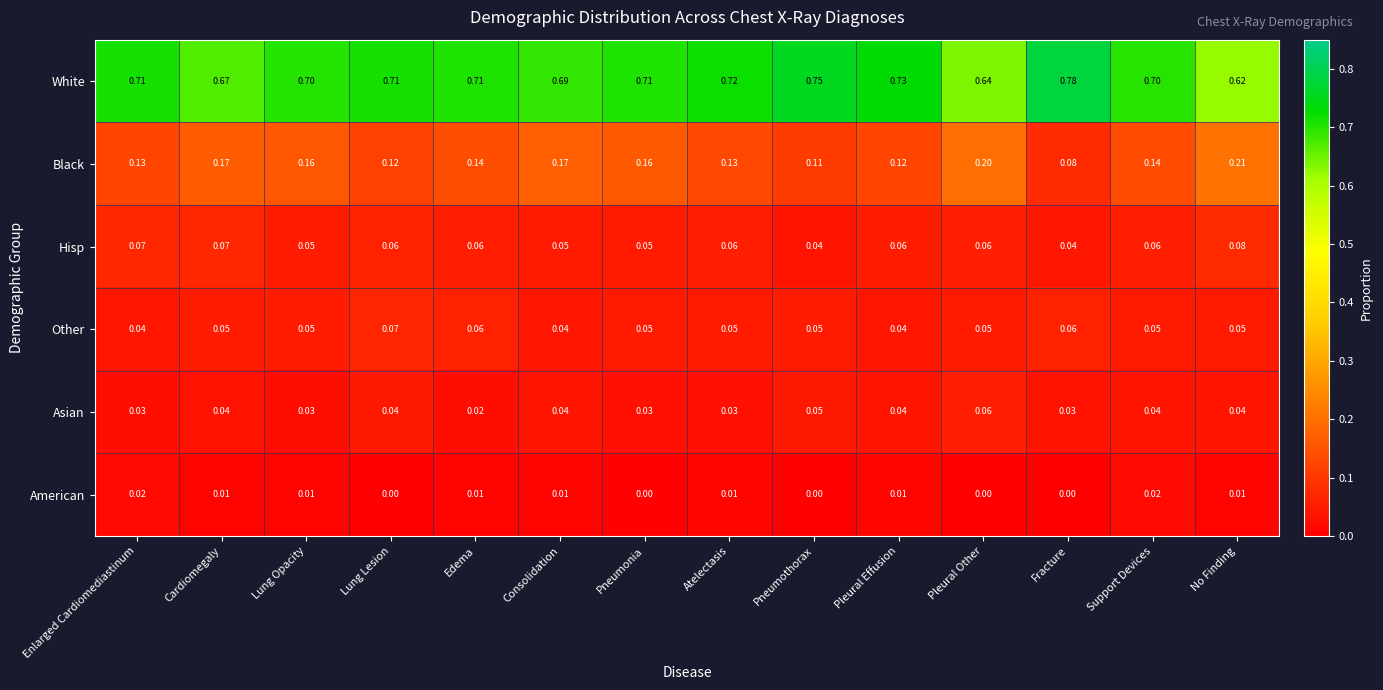

Which series has the largest total across all categories?

White